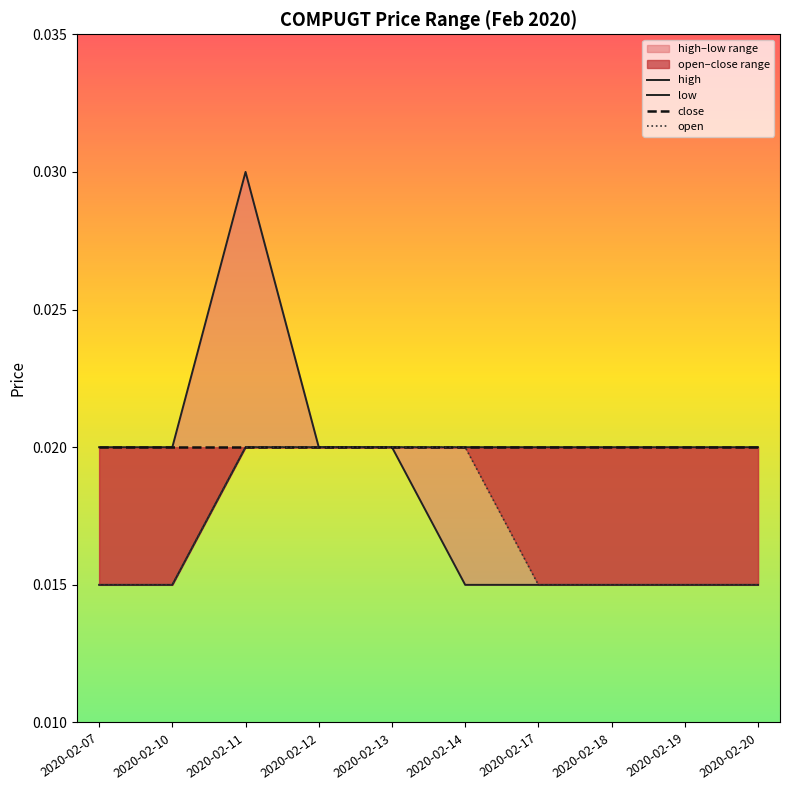

Rank the categories by close value from lowest to highest.

2020-02-07, 2020-02-10, 2020-02-11, 2020-02-12, 2020-02-13, 2020-02-14, 2020-02-17, 2020-02-18, 2020-02-19, 2020-02-20